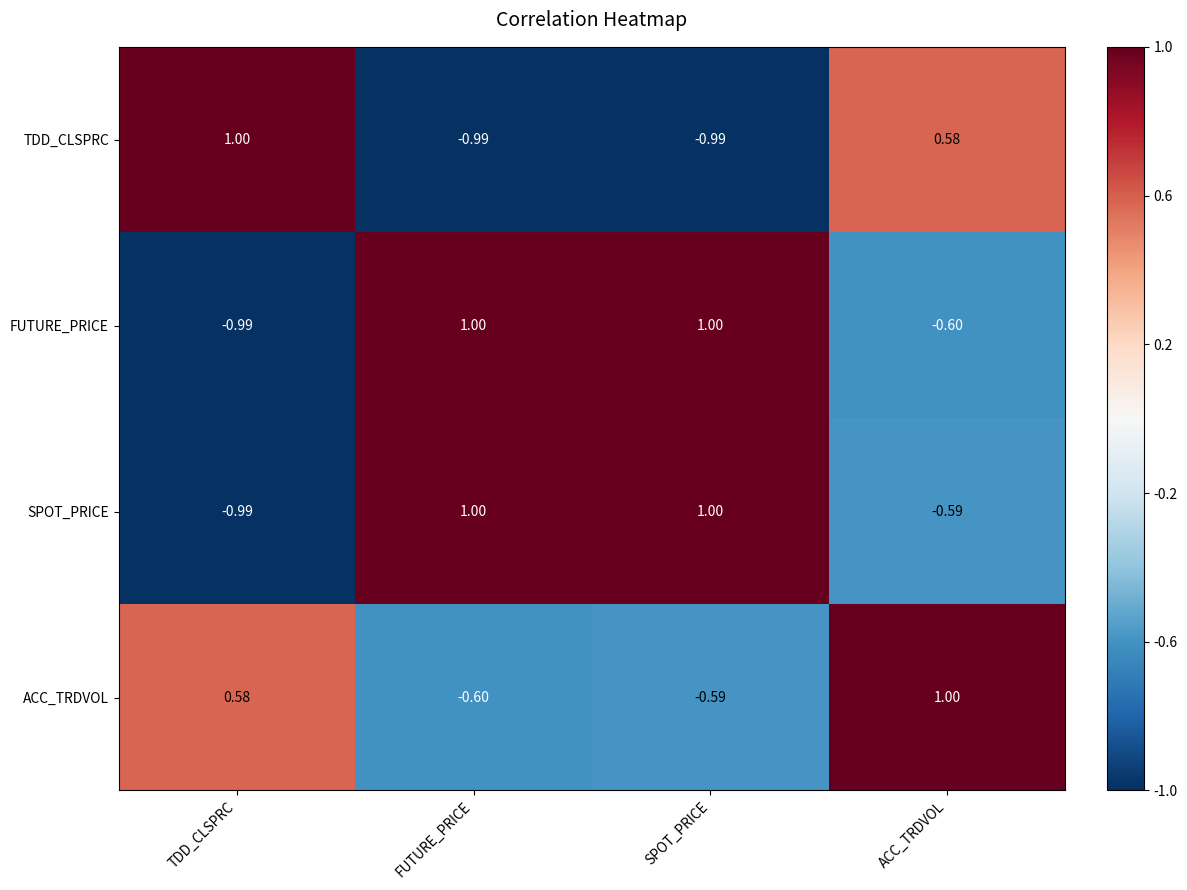

Count the number of categories in the chart.

4